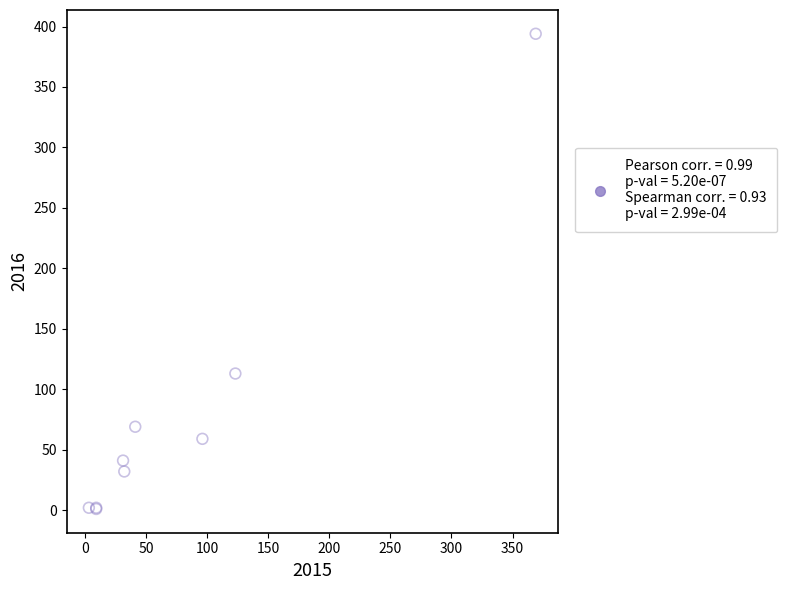

What Y value in the scatter plot is closest to 197?

113